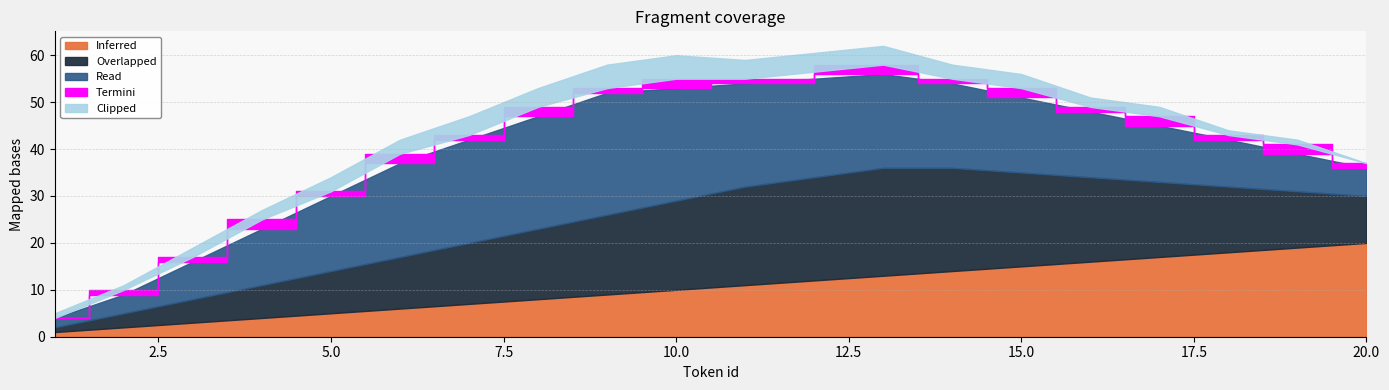

What is the difference between the highest and lowest values at 9?

25